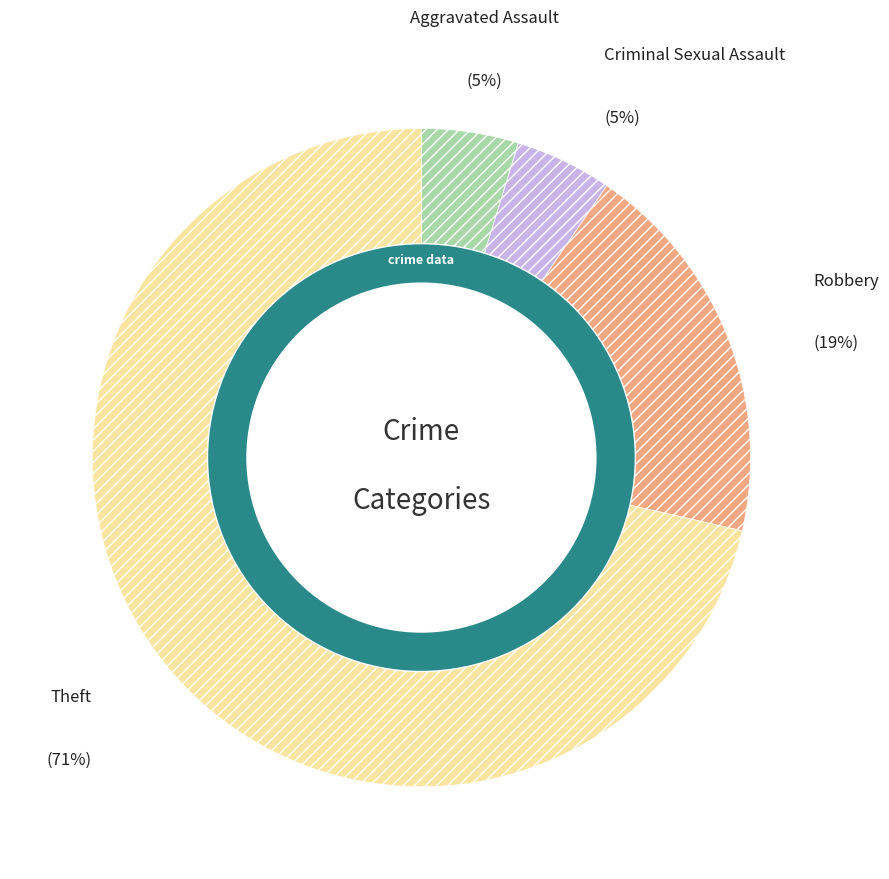

What percentage is the Aggravated Assault slice, to the nearest percent?

5%